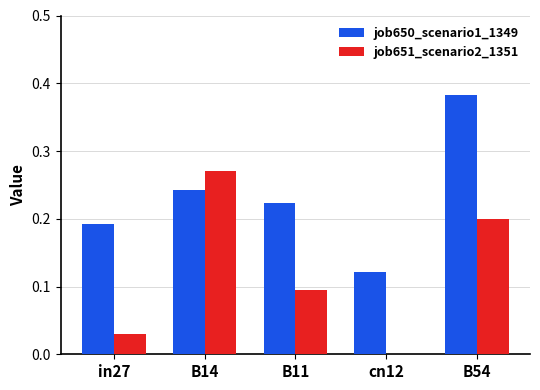

Which series changed the most between in27 and cn12?

job650_scenario1_1349